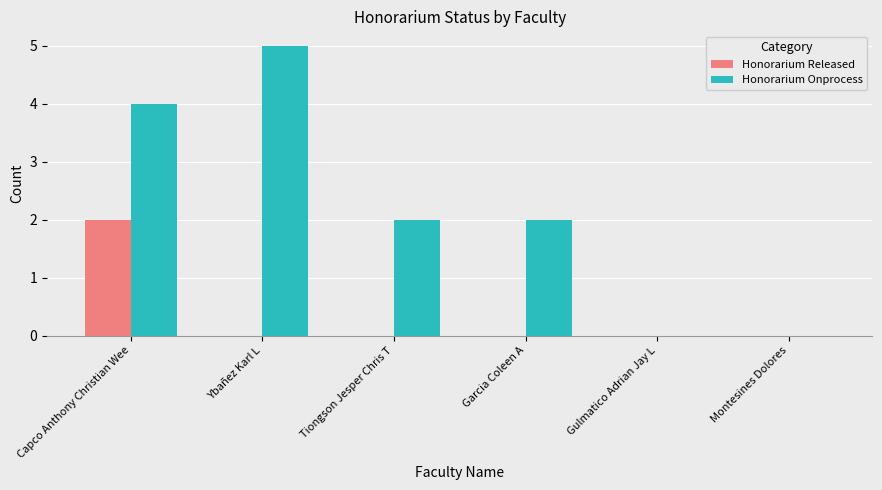

What is the sum of the Honorarium Onprocess values at Capco Anthony Christian Wee and Gulmatico Adrian Jay L?

4